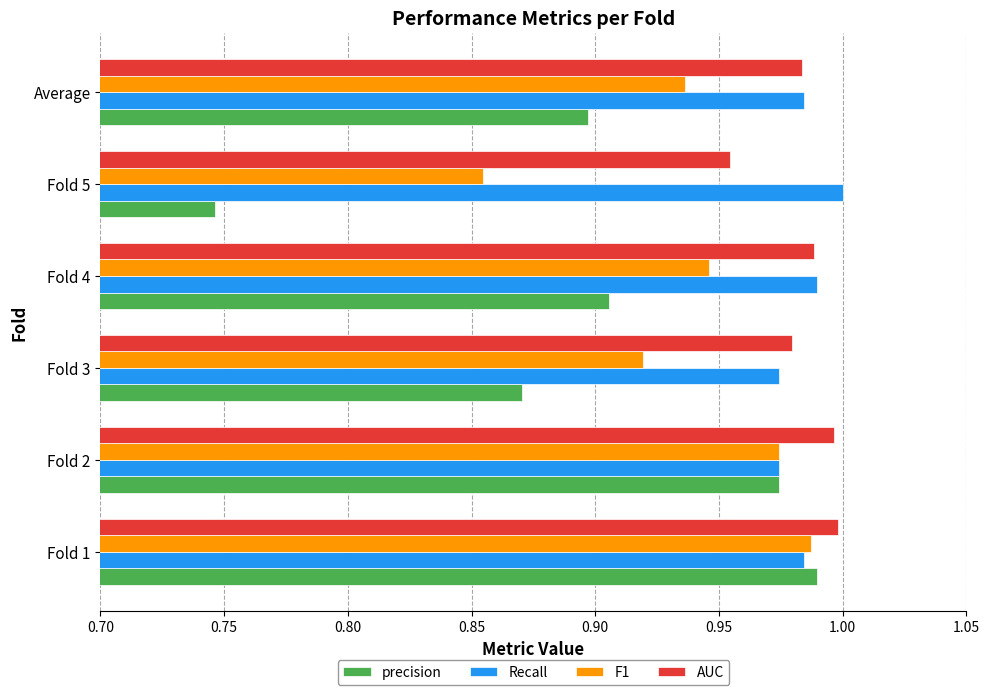

At which category is the sum across all series the highest?

Fold 1